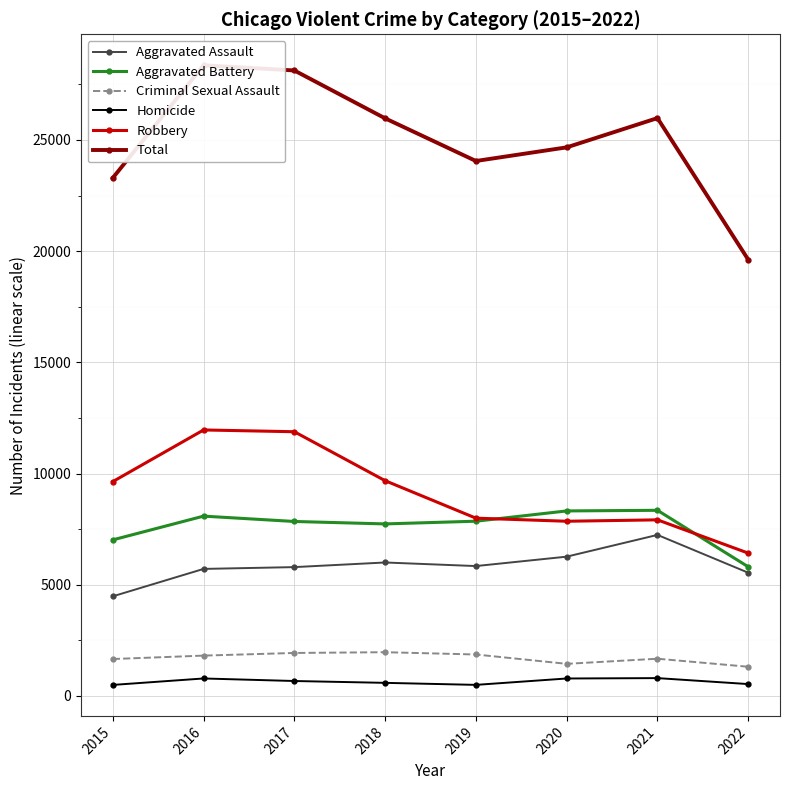

Which series has the largest total across all categories?

Total